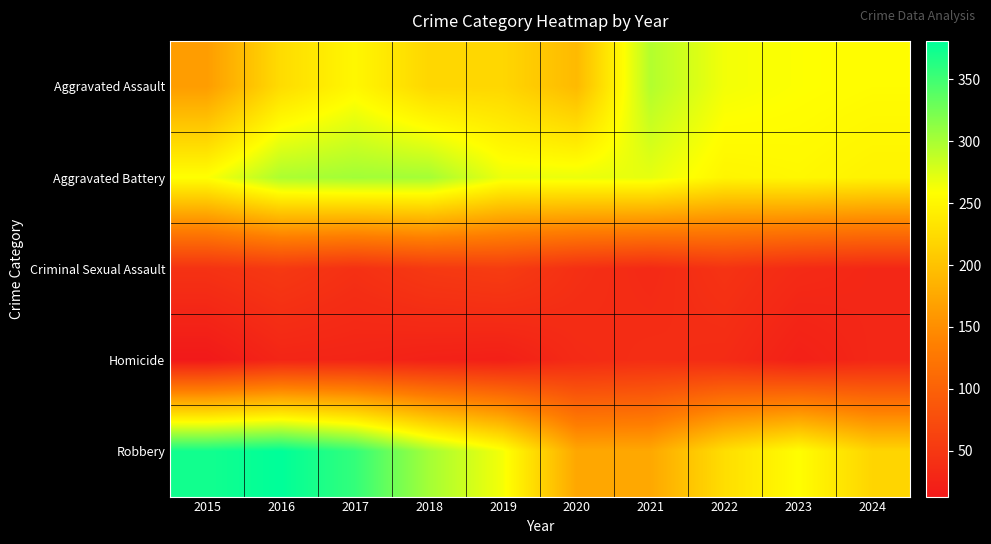

Count the number of data series in this chart.

5